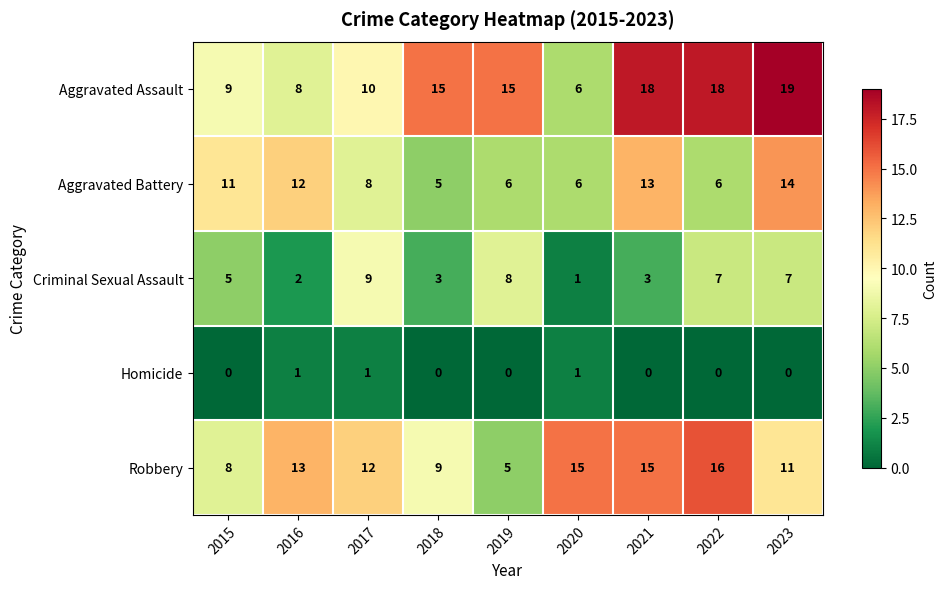

Is it true that Aggravated Battery equals 7 at 2021?

False